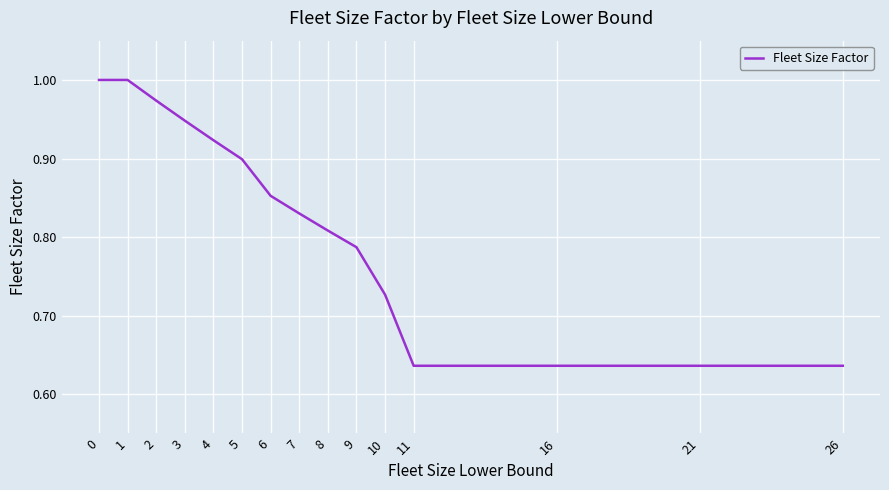

What is the sum of all values?

12.3